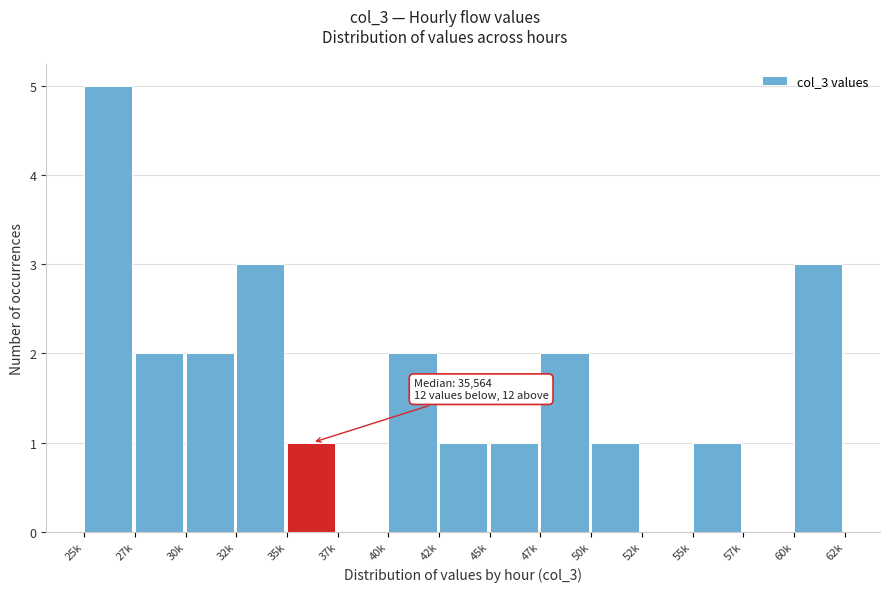

Between 55k and 52k, which is larger?

55k